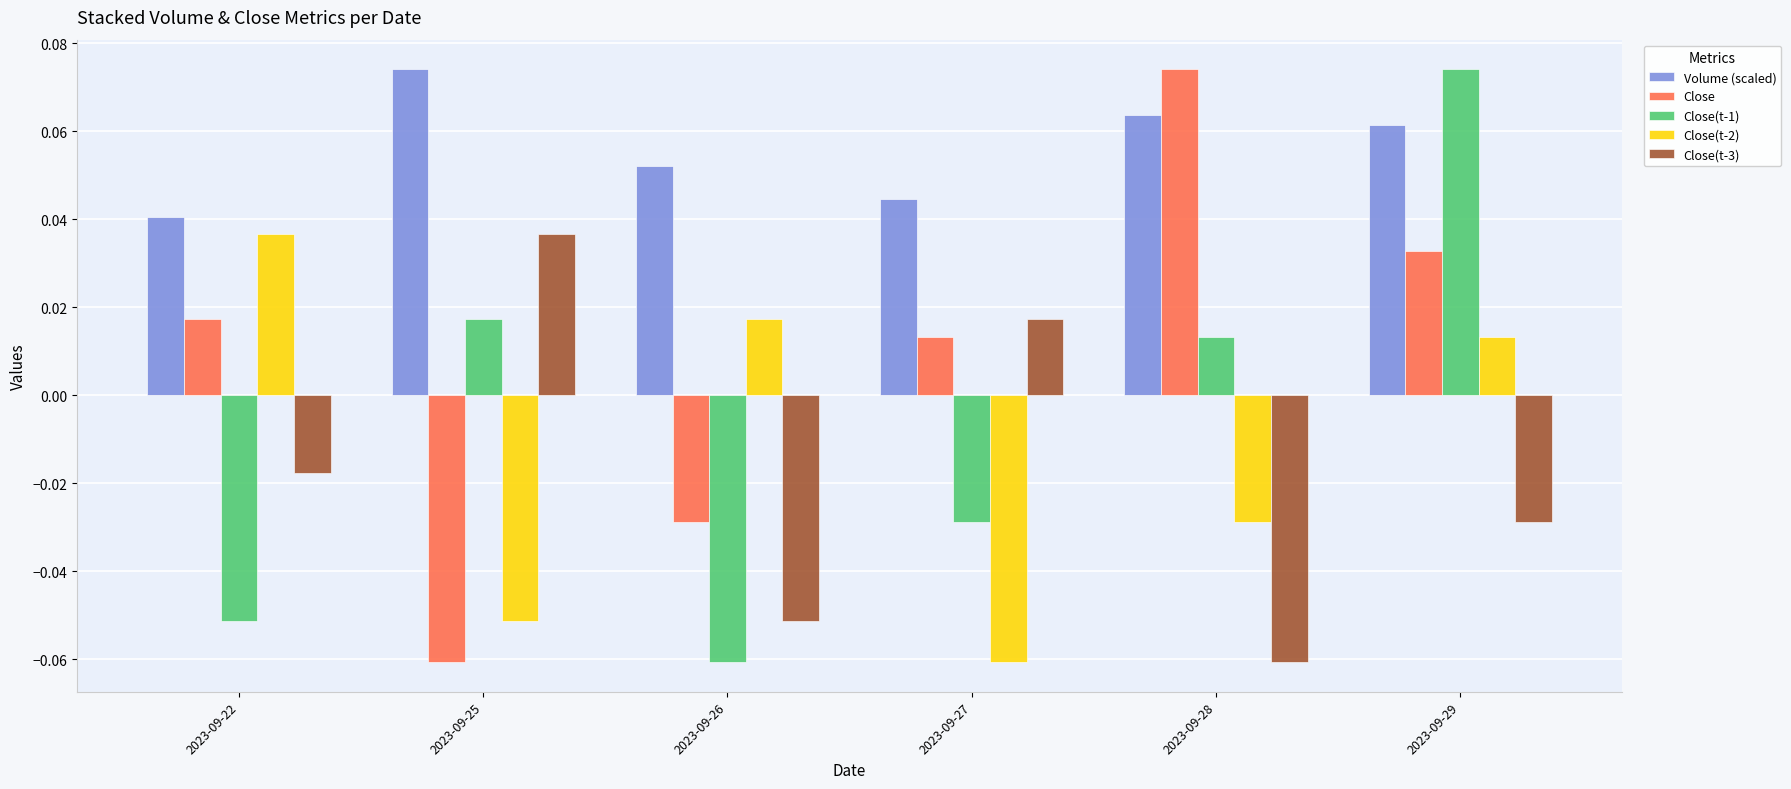

Between 2023-09-27 and 2023-09-29, which series saw the biggest shift?

Close(t-1)